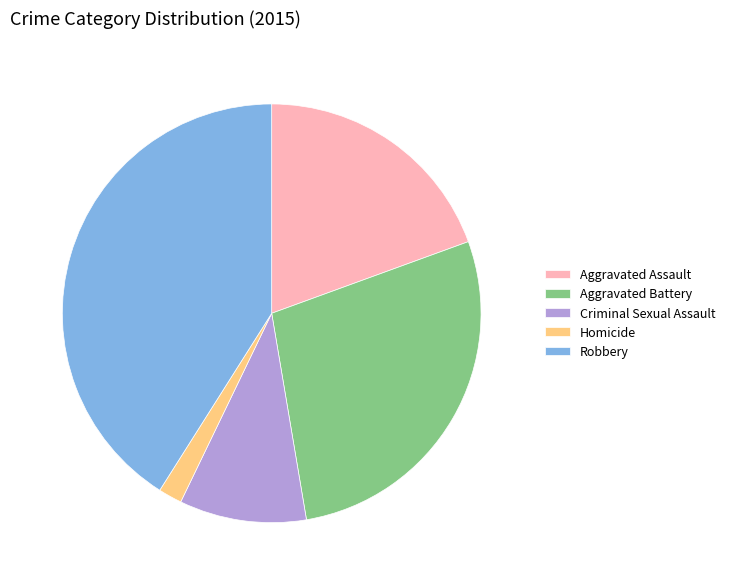

Between Robbery and Aggravated Battery, which is larger?

Robbery